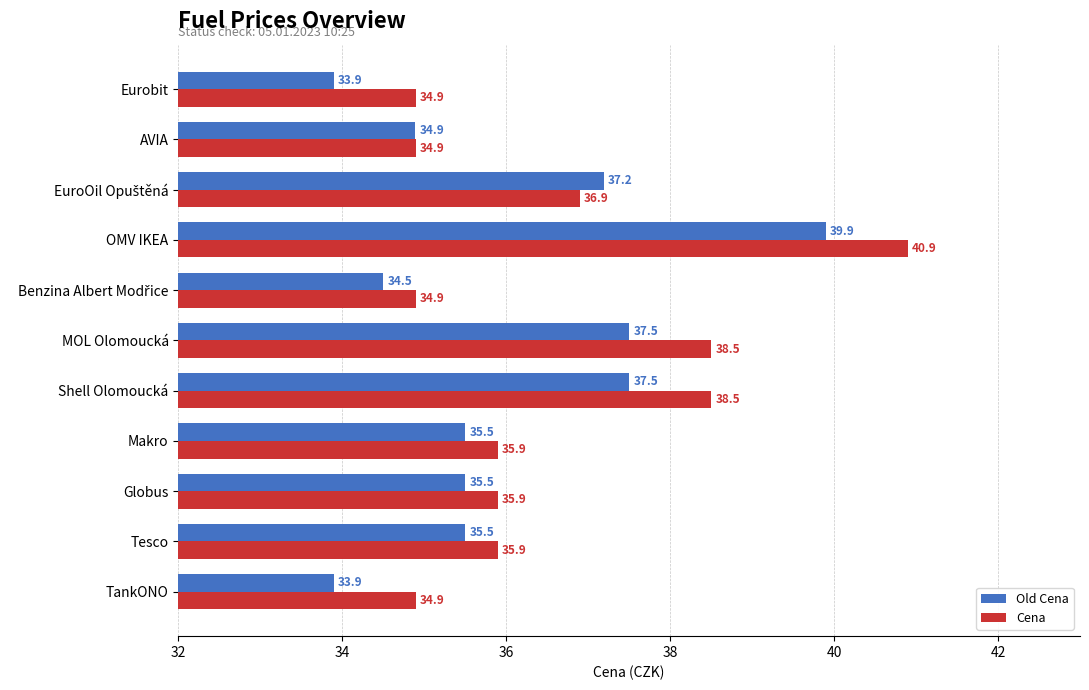

What is the smallest value displayed?

33.9